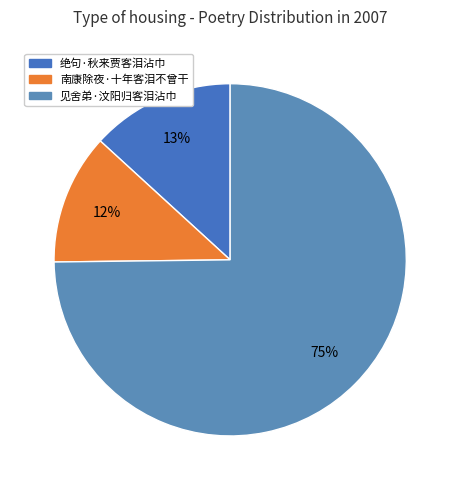

Is there a majority slice in this chart?

Yes